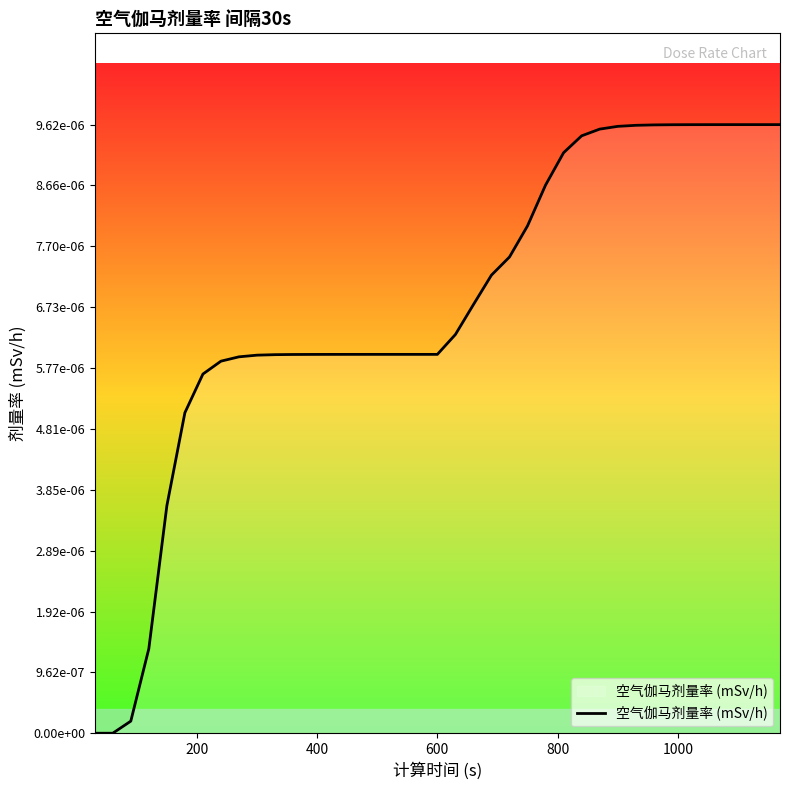

True or false: the data has more than 0 interior local peaks.

False